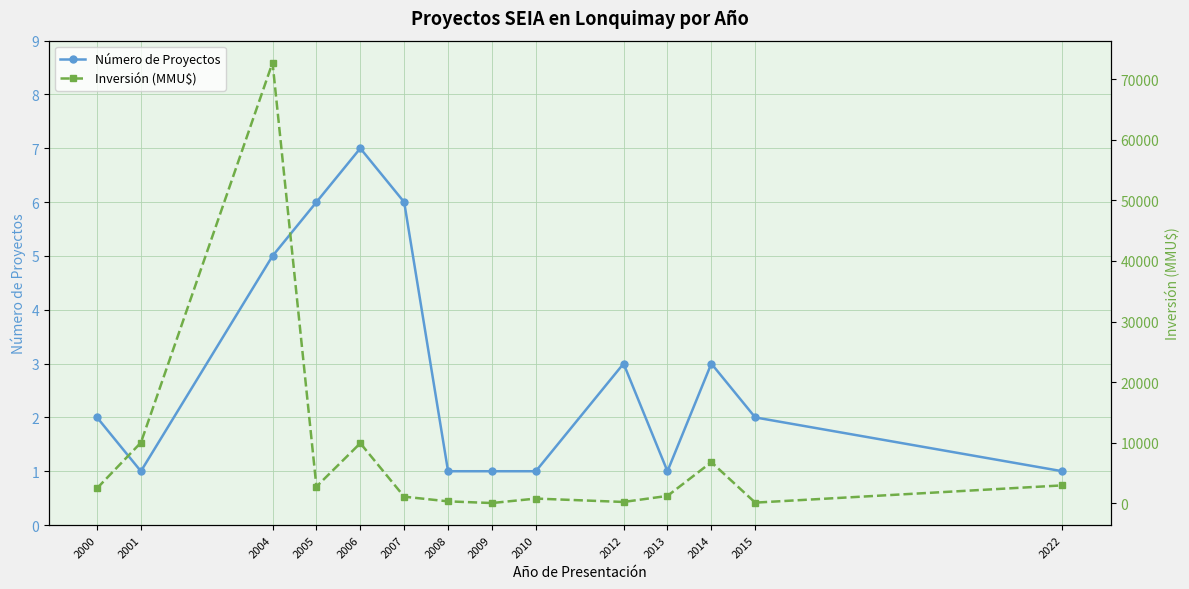

What value does the Inversión (MMU$) series have at 2012?

200